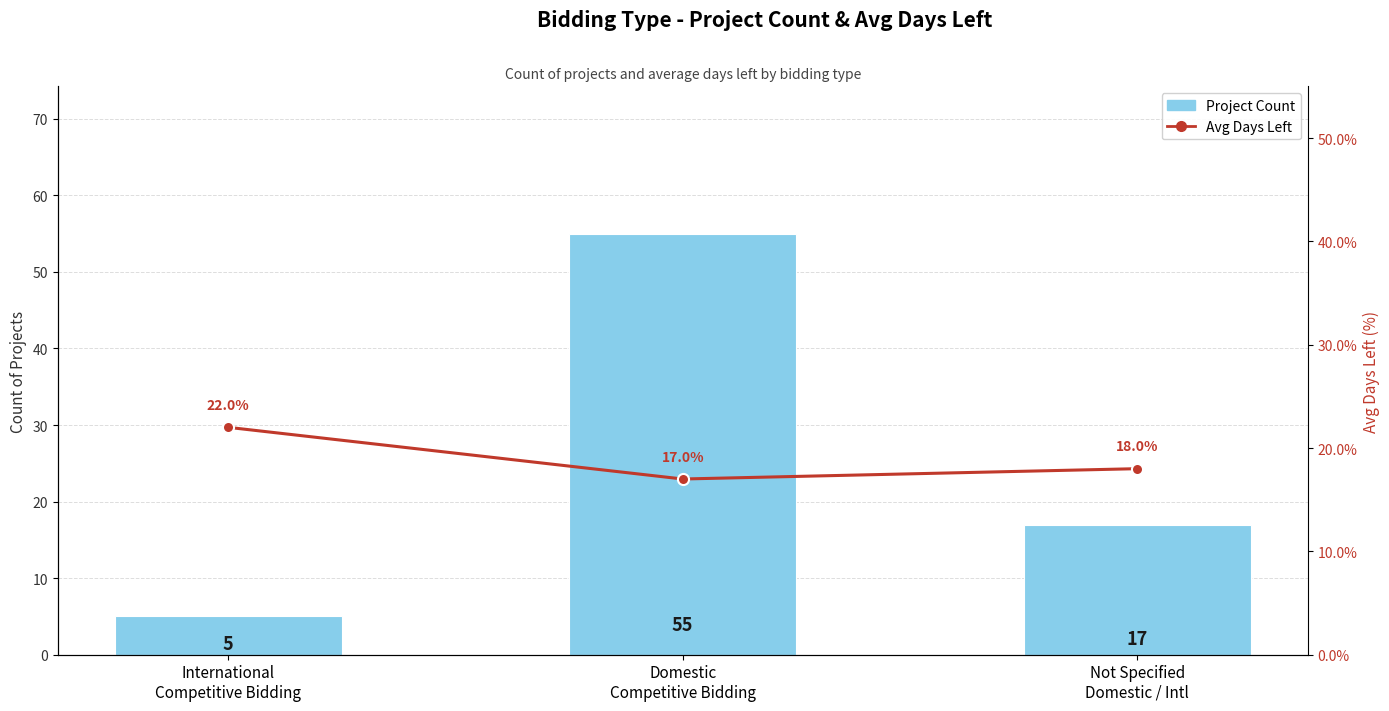

What are all the series names shown in the legend?

Project Count, Avg Days Left